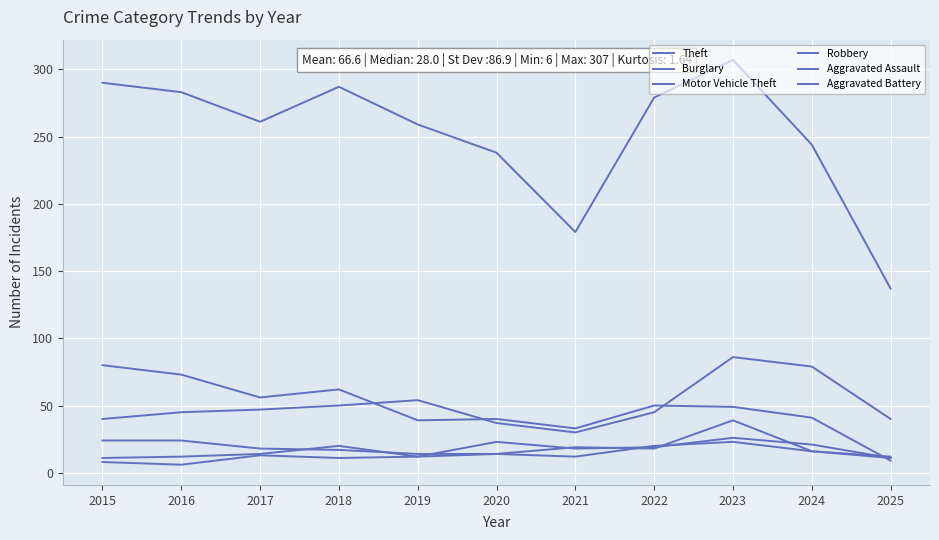

The value of Robbery at 2015 is 40. True or false?

False